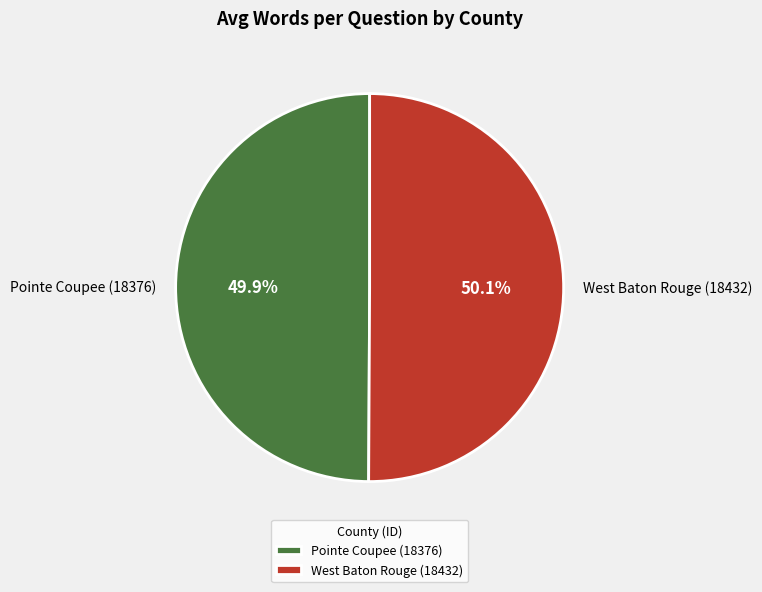

To the nearest percent, what portion does West Baton Rouge (18432) represent?

50%